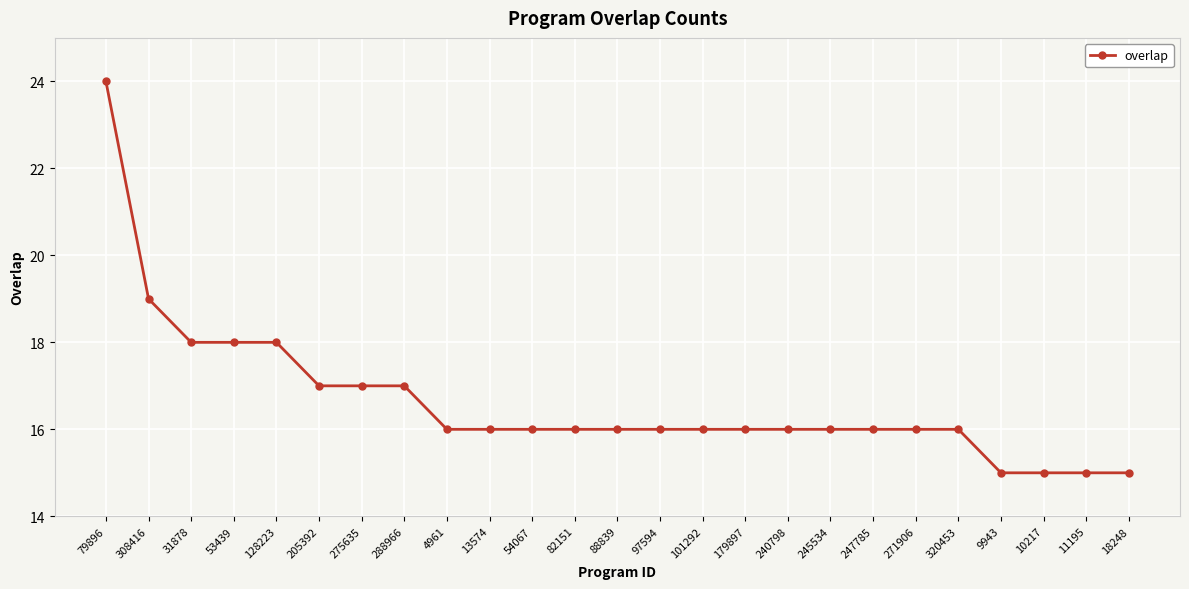

What is the minimum value shown in the chart?

15